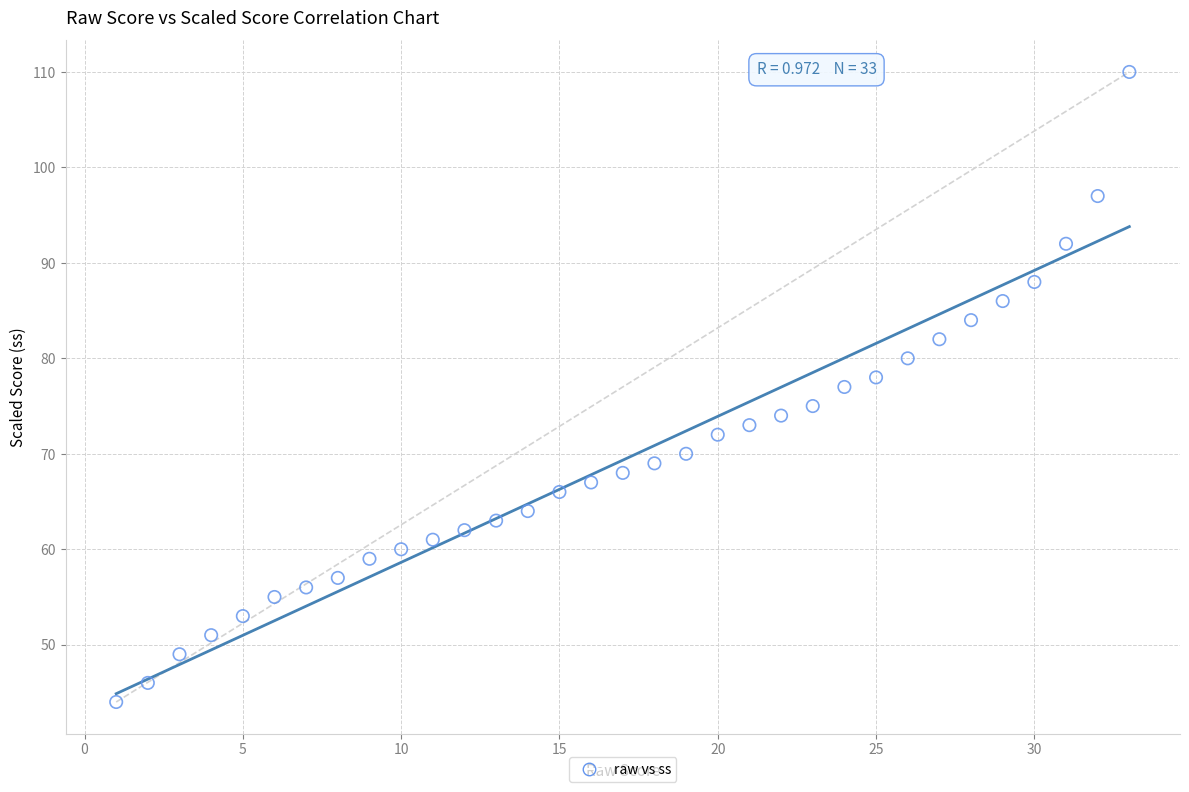

What is the range of Y values (max minus min)?

66